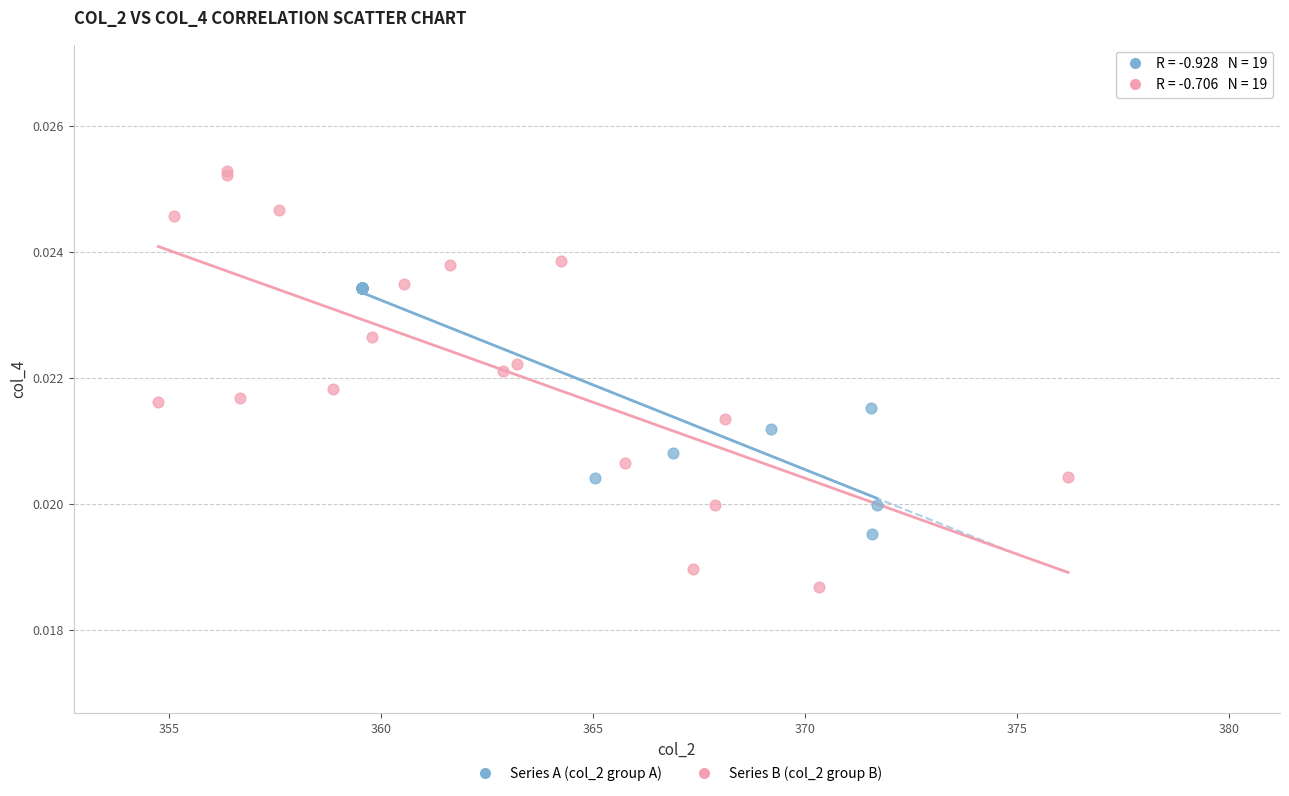

Which series contains the lowest Y value?

Series B (col_2 group B)